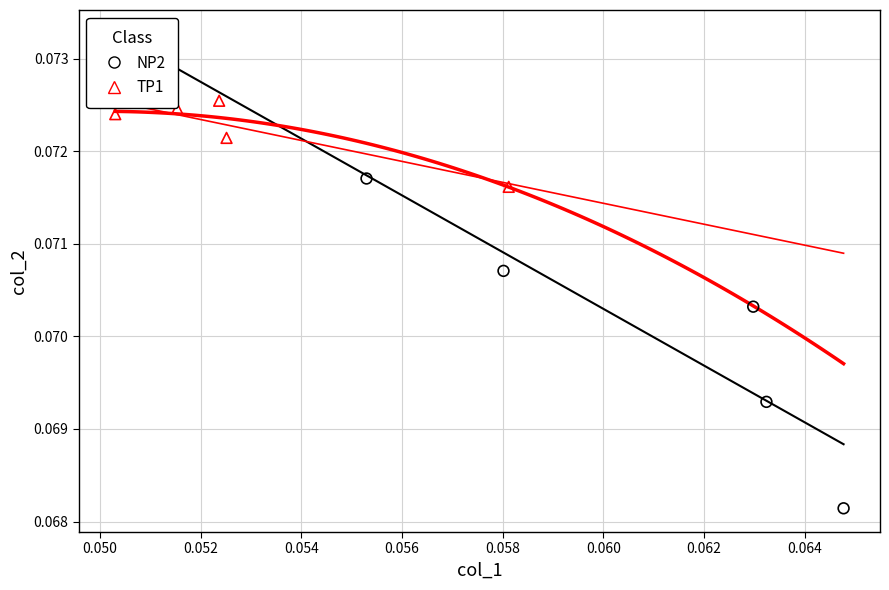

Which series has the largest Y range (max minus min)?

NP2